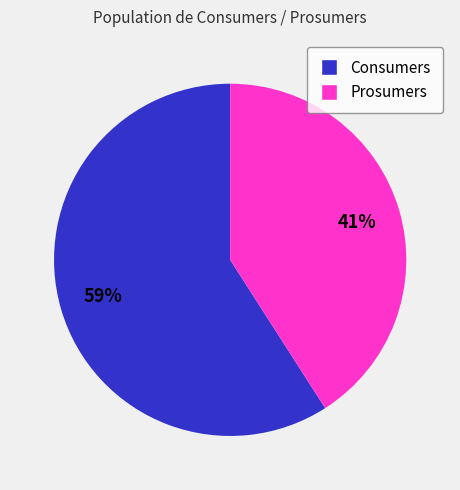

To the nearest percent, what is the difference between the Consumers and Prosumers slice percentages?

18%